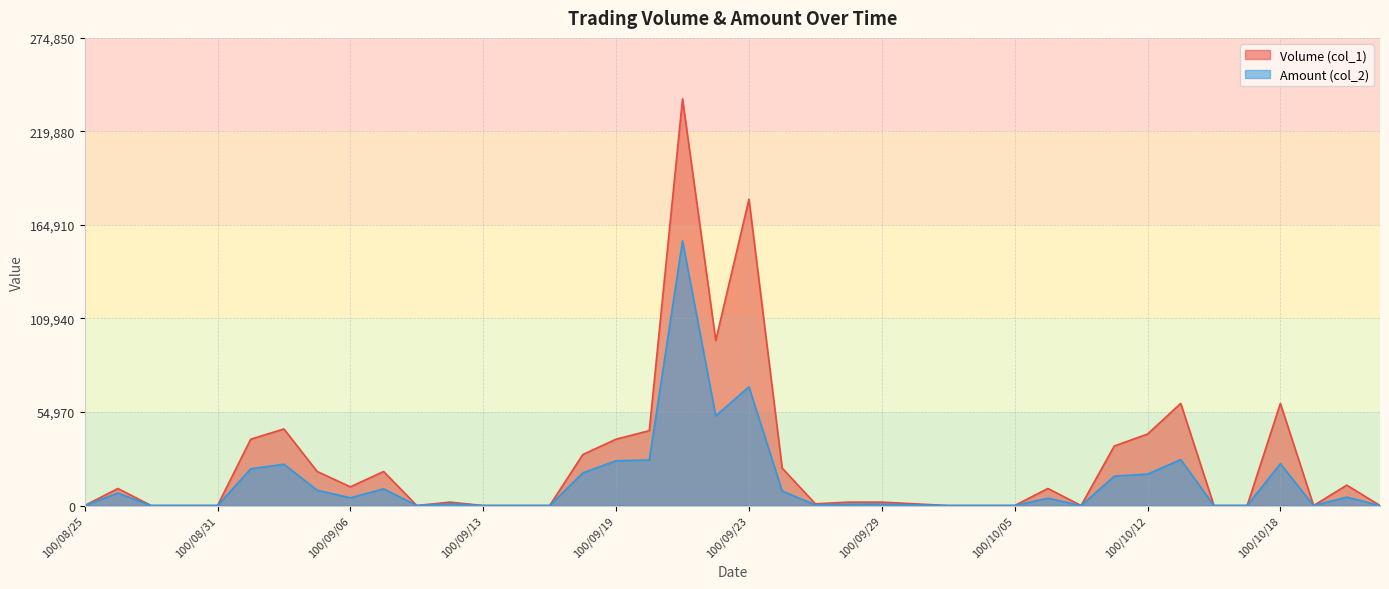

True or false: Amount (col_2) and Volume (col_1) cross at least once.

False